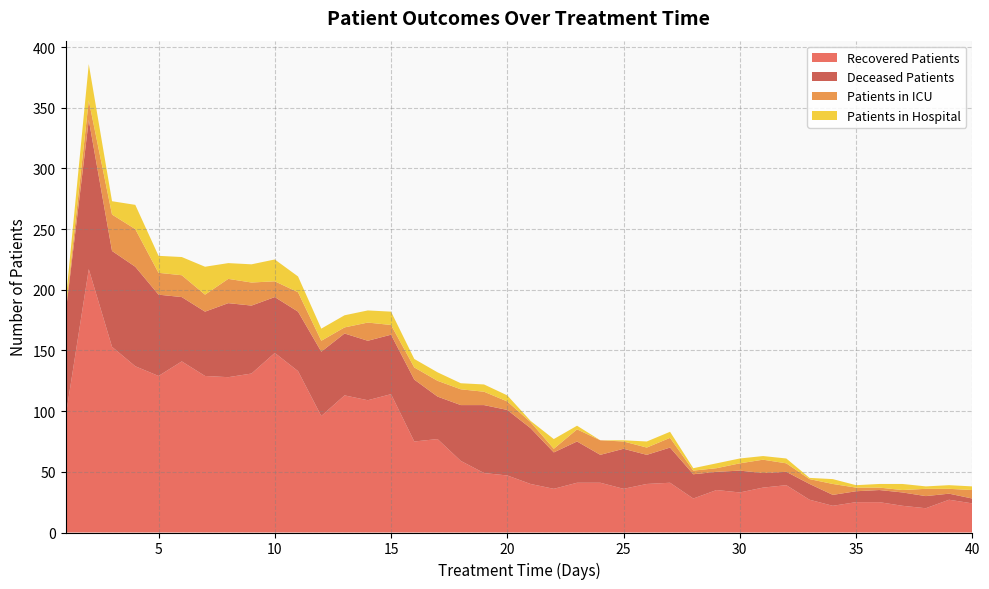

Reading left to right, transcribe all the data shown in this chart.

recovered_patients: 95	217	153	137	129	141	129	128	131	148	133	96	113	109	114	75	77	59	49	47	40	36	41	41	36	40	41	28	35	33	37	39	27	22	25	25	22	20	27	24
deceased_patients: 85	123	79	82	67	53	53	61	56	46	49	53	51	49	49	51	35	46	56	54	46	30	34	23	33	24	29	20	15	18	12	11	13	9	9	10	11	10	5	4
patients_in_icu: 2	16	30	31	18	18	14	20	19	13	16	9	5	15	8	10	13	13	11	7	5	3	10	12	6	6	8	3	3	6	11	7	4	9	3	2	2	6	4	7
patients_in_hospital: 7	30	11	20	14	15	23	13	15	18	13	10	10	10	11	7	7	5	6	5	1	8	3	0	1	5	5	2	4	4	3	4	1	4	2	3	5	2	3	3